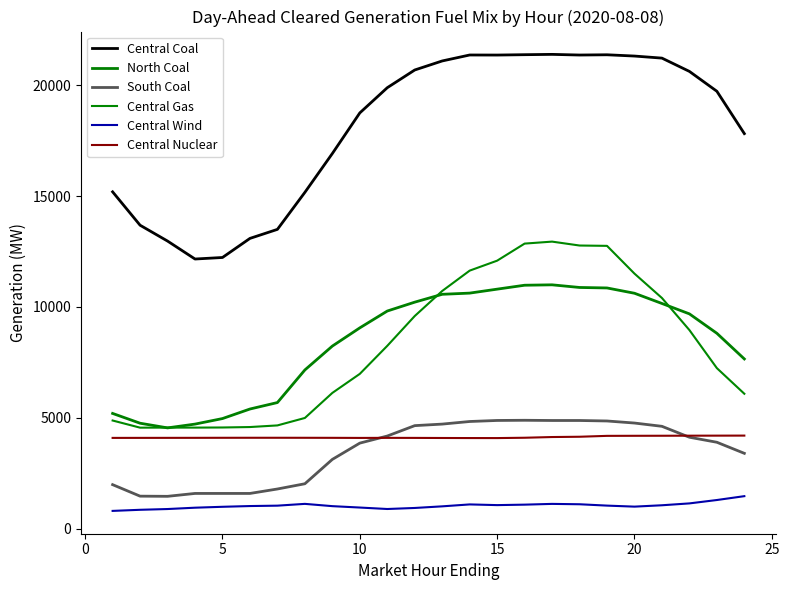

True or false: North Coal and Central Coal cross at least once.

False